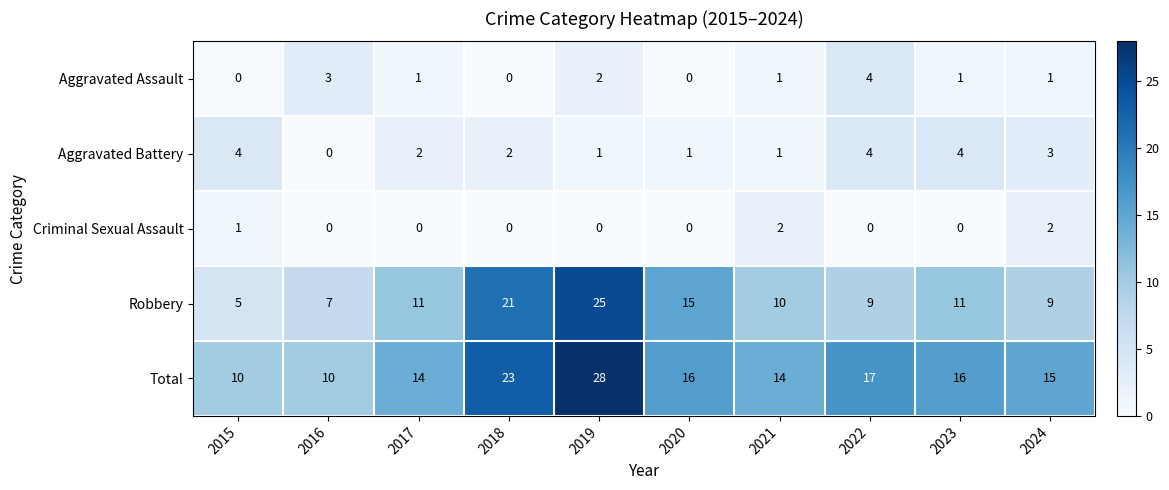

Is it true that Criminal Sexual Assault equals 0 at 2022?

True